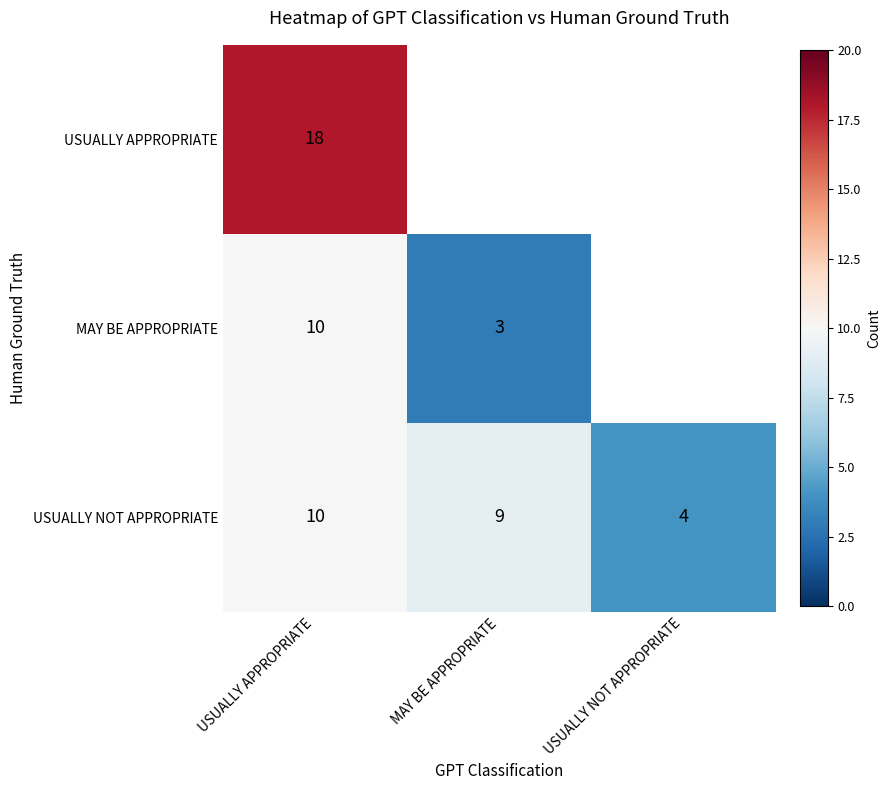

What is the total value across all series at USUALLY APPROPRIATE?

38